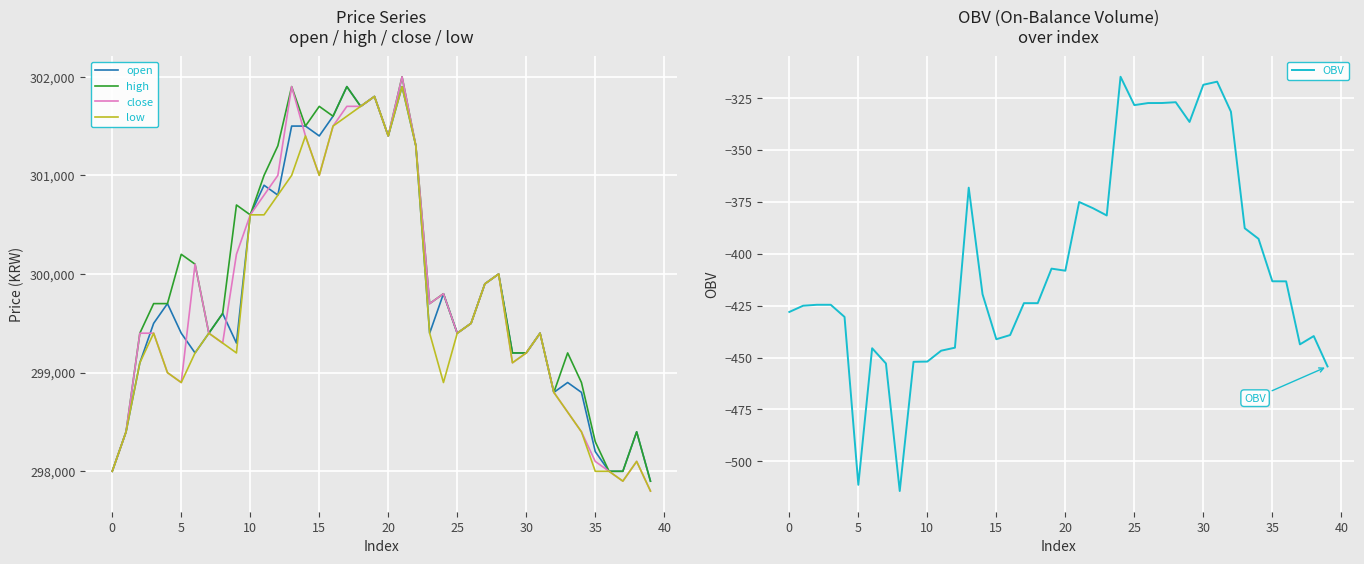

True or false: open and OBV cross at least once.

False